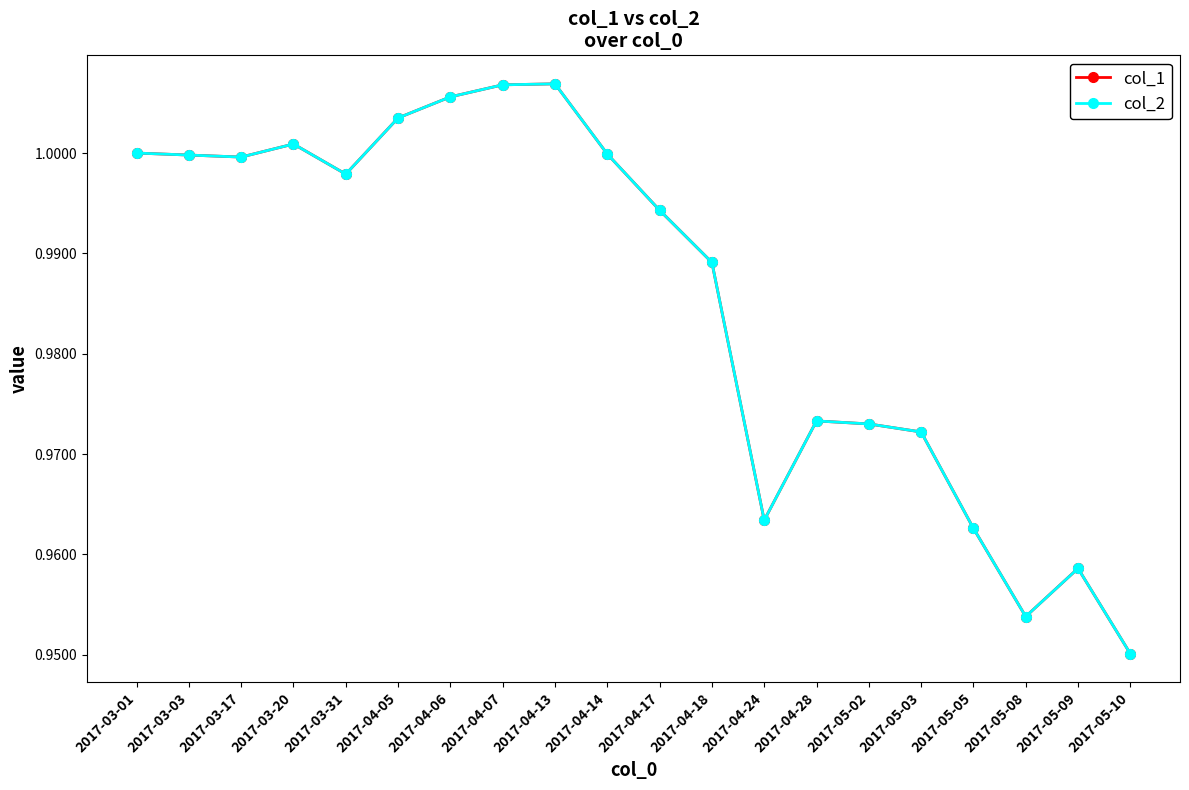

Rank the categories by col_1 value from highest to lowest.

2017-04-13, 2017-04-07, 2017-04-06, 2017-04-05, 2017-03-20, 2017-03-01, 2017-04-14, 2017-03-03, 2017-03-17, 2017-03-31, 2017-04-17, 2017-04-18, 2017-04-28, 2017-05-02, 2017-05-03, 2017-04-24, 2017-05-05, 2017-05-09, 2017-05-08, 2017-05-10